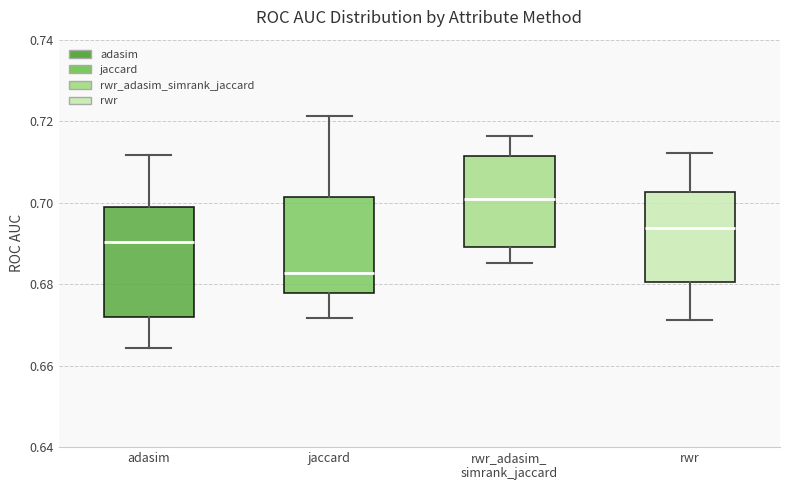

Which box is the tallest, from its lower edge to its upper edge?

adasim